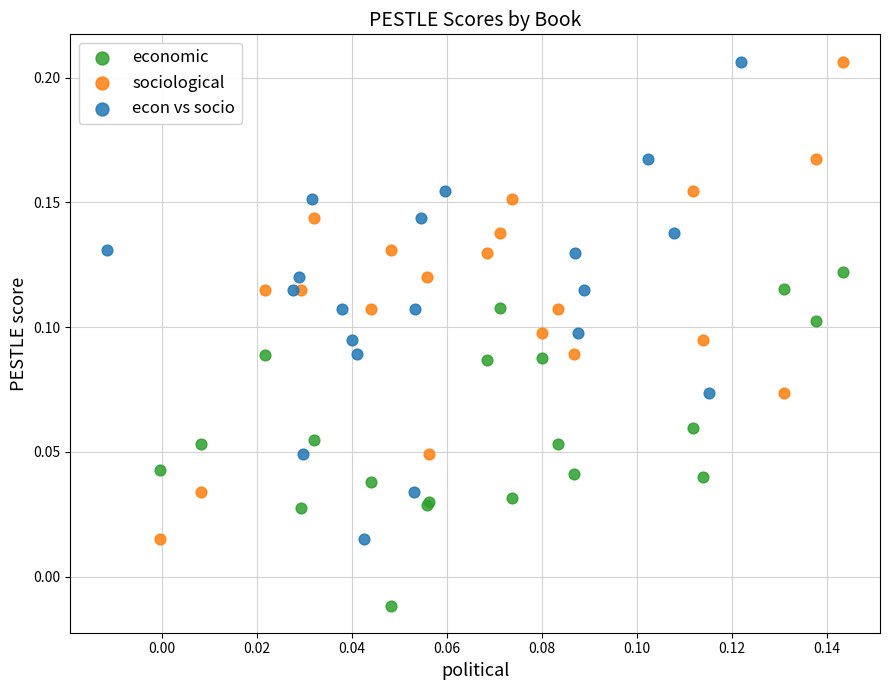

Which series reaches the minimum Y coordinate?

economic